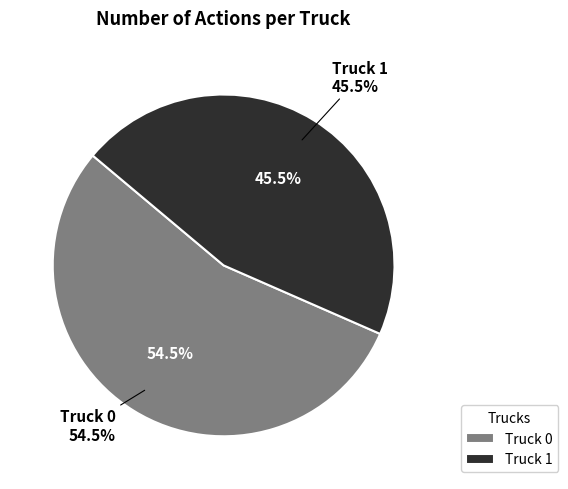

Between Truck 1 and Truck 0, which is larger?

Truck 0